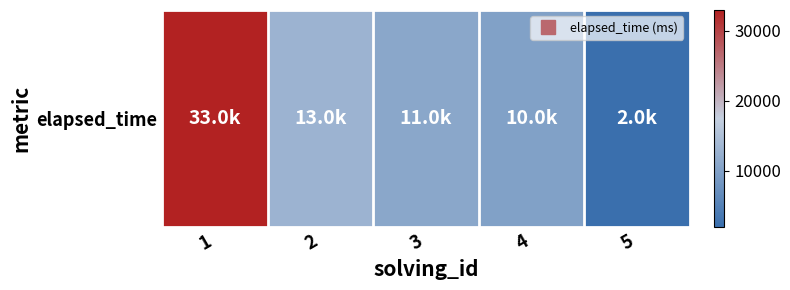

List the labels in order of value, smallest first.

5, 4, 3, 2, 1